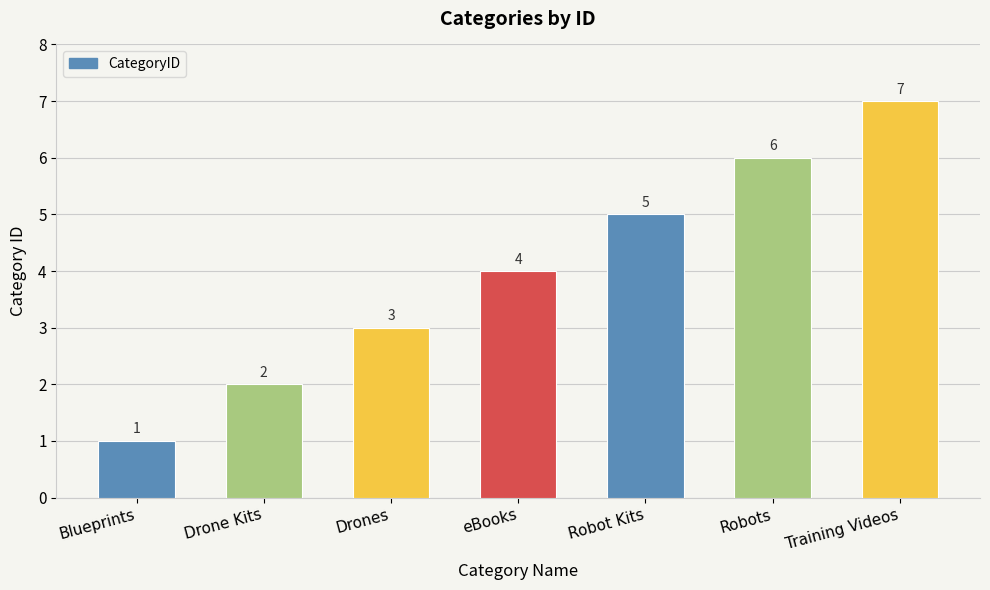

At which category does the chart reach its minimum across all series?

Blueprints